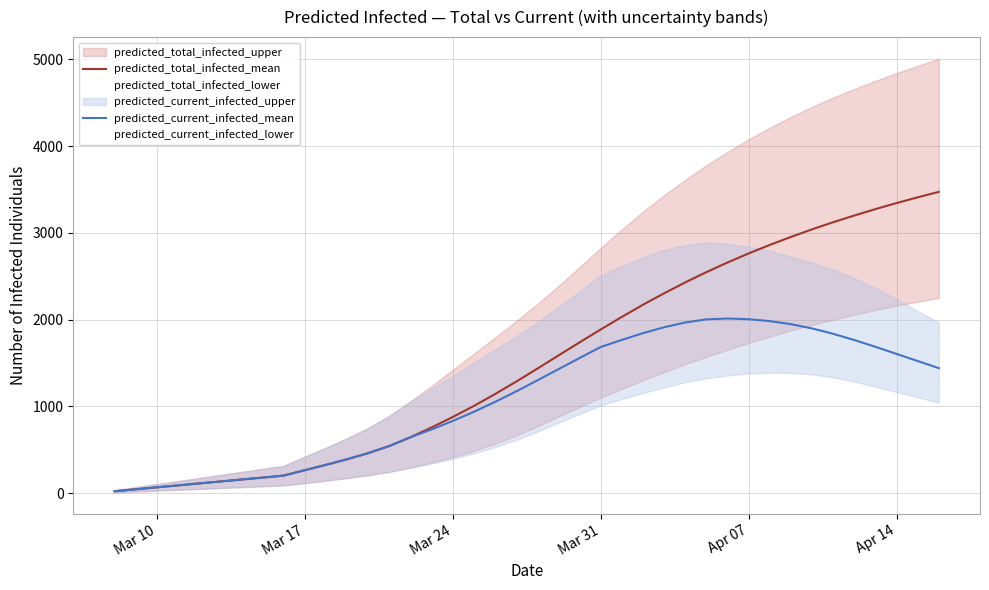

What is the lowest value of the predicted_total_infected_mean series?

23